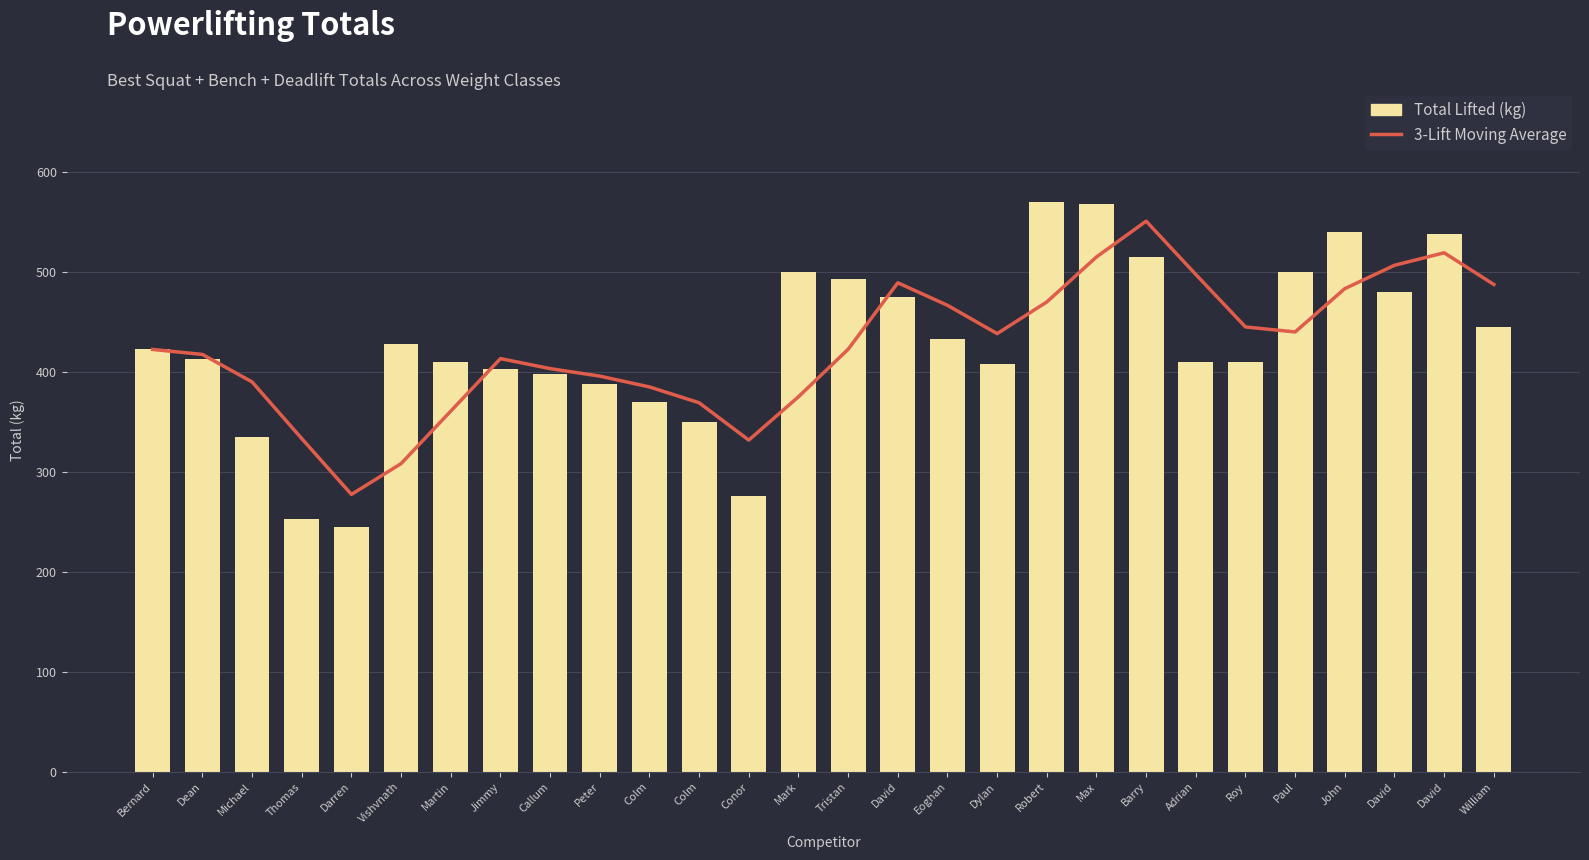

The 3-Lift Moving Average series shows 375.2 at Mark. True or false?

True